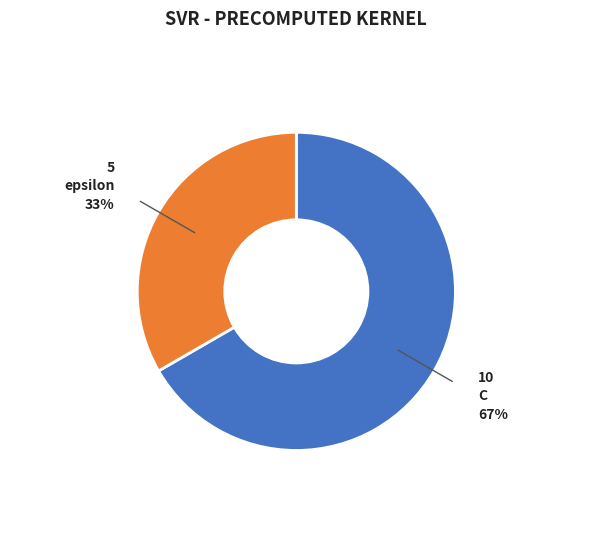

What is the majority slice?

C